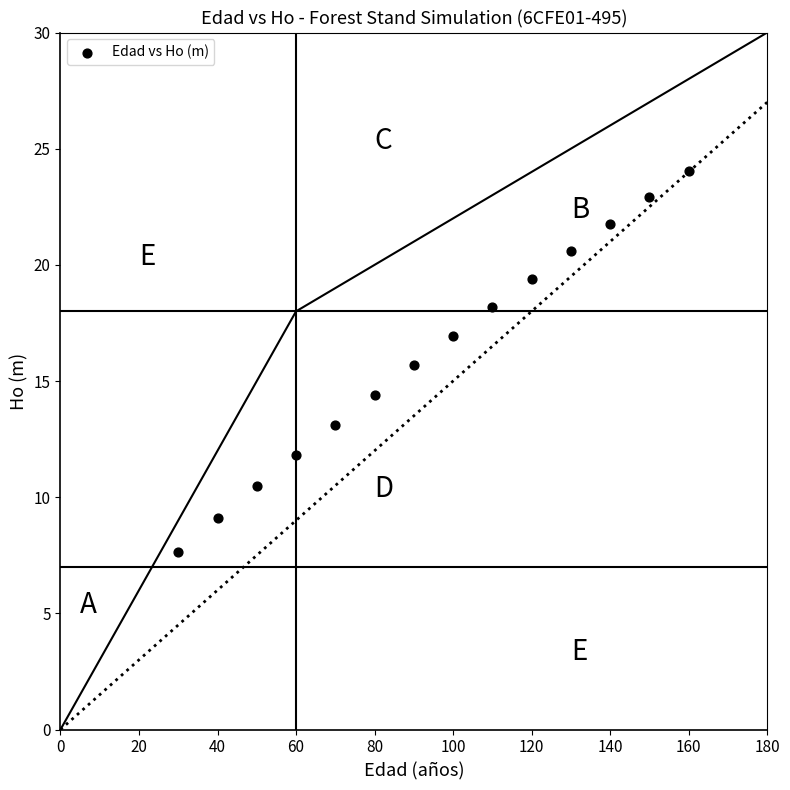

What is the range of X values (max minus min)?

130.0